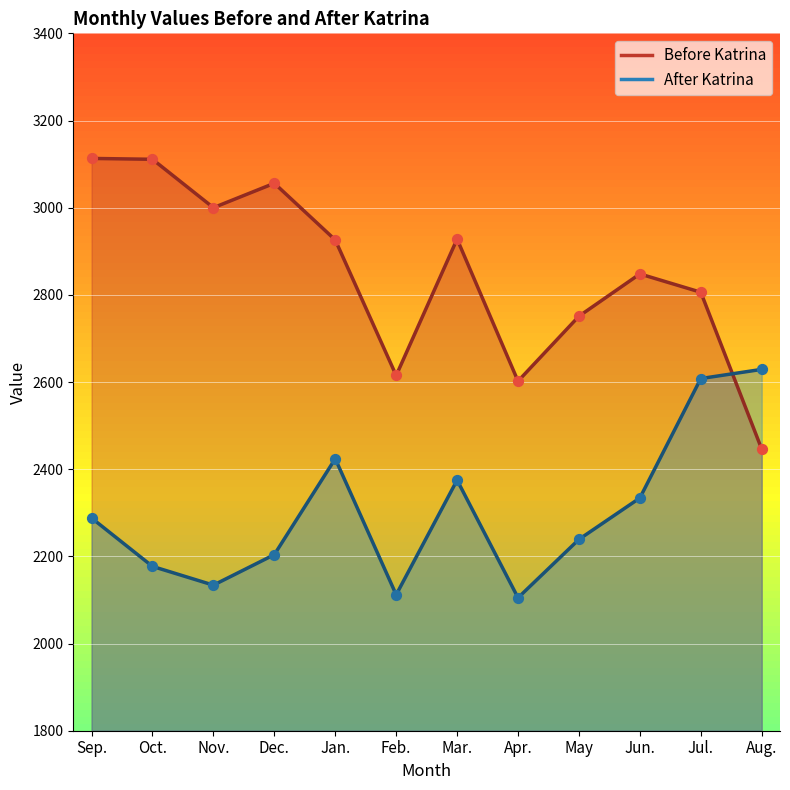

What are all the series names shown in the legend?

Before Katrina, After Katrina